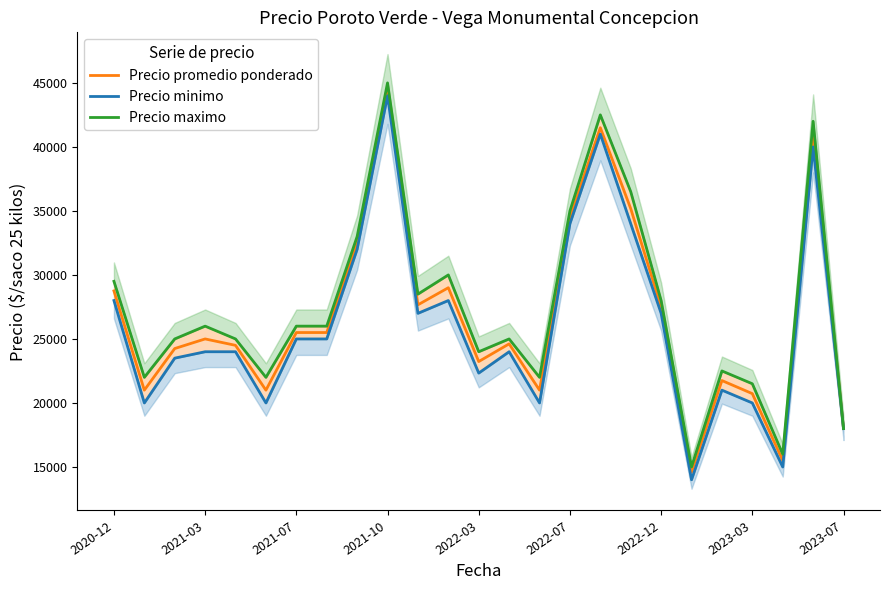

True or false: Precio promedio ponderado and Precio maximo intersect in this chart.

False